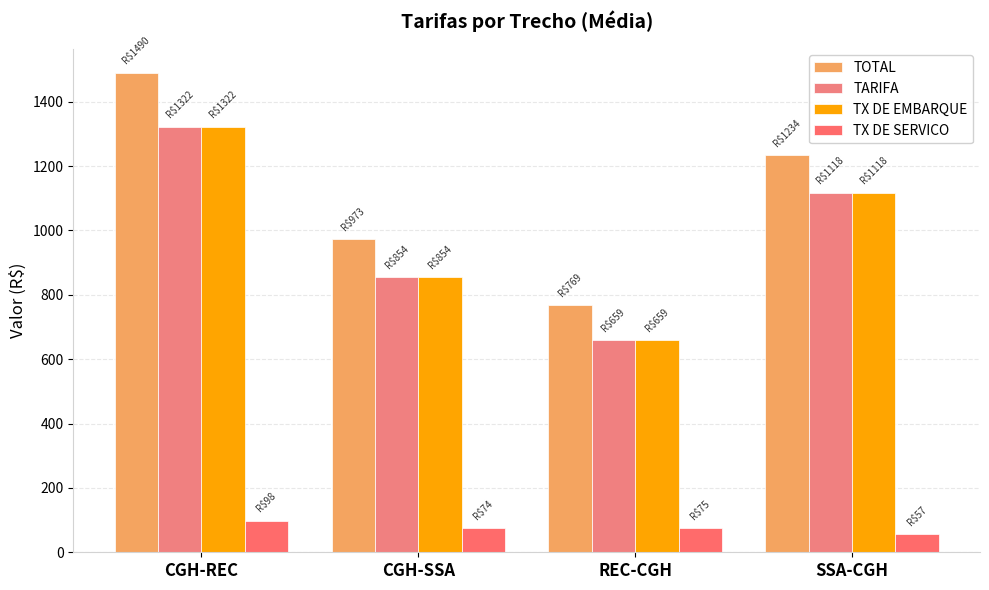

True or false: TX DE SERVICO has a value of 49.6 at CGH-SSA.

False